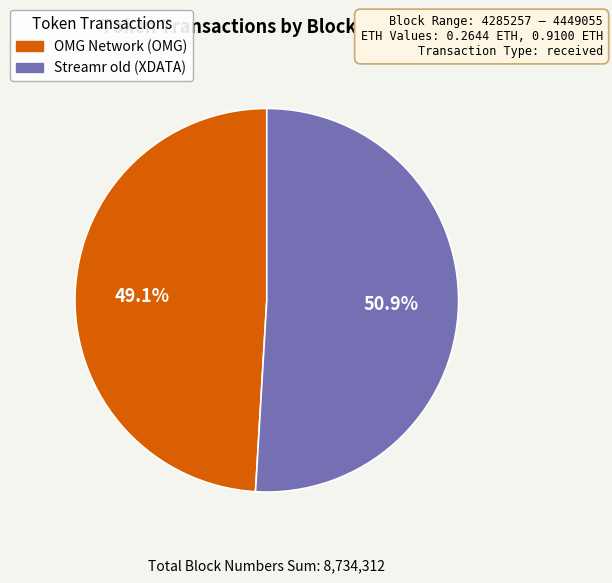

Which has a higher value, Streamr old (XDATA) or OMG Network (OMG)?

Streamr old (XDATA)